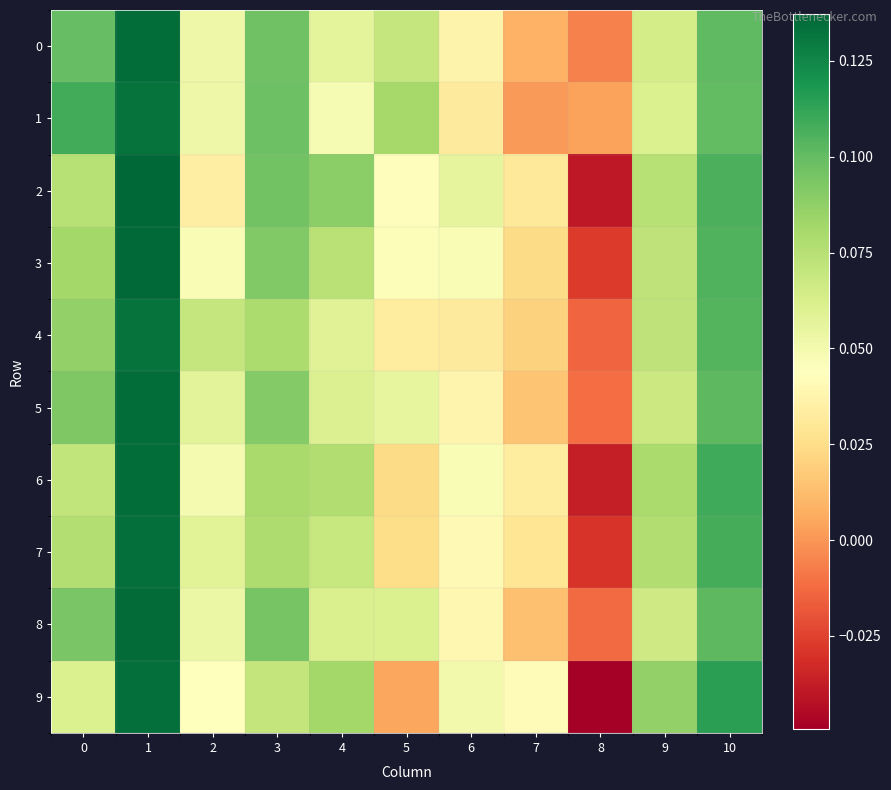

At which category is the sum across all series the highest?

1